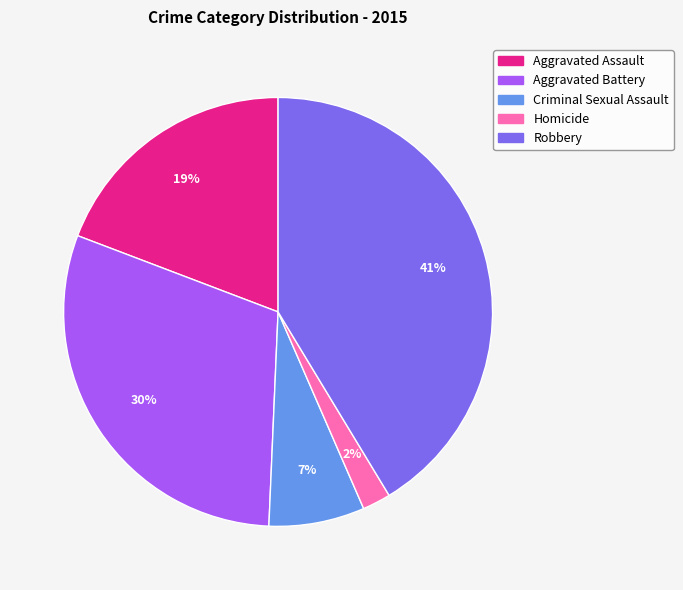

To the nearest percent, what is the combined percentage of Aggravated Assault and Robbery?

61%